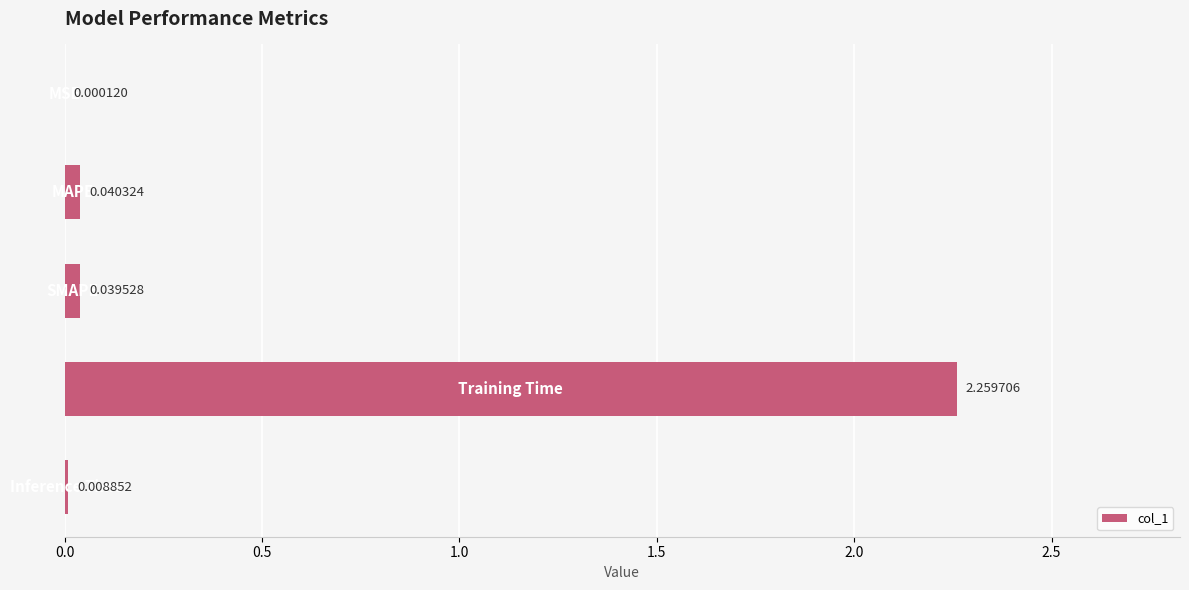

Count the number of categories in the chart.

5